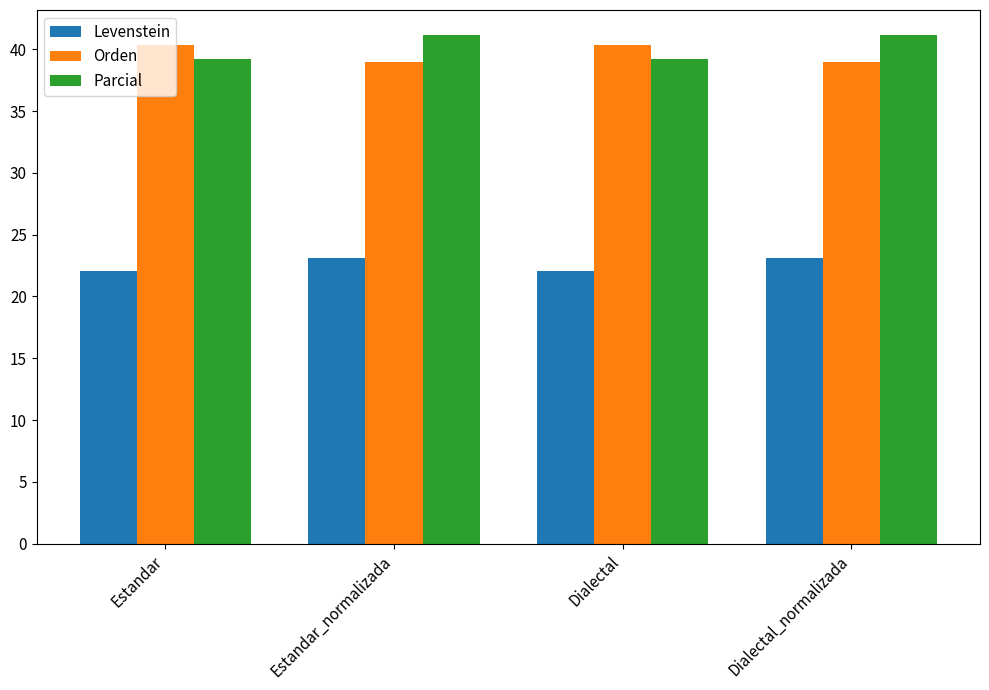

Reading left to right, transcribe all the data shown in this chart.

Levenstein: Estandar=22.1	Estandar_normalizada=23.1	Dialectal=22.1	Dialectal_normalizada=23.1
Orden: Estandar=40.3	Estandar_normalizada=39.0	Dialectal=40.3	Dialectal_normalizada=39.0
Parcial: Estandar=39.2	Estandar_normalizada=41.1	Dialectal=39.2	Dialectal_normalizada=41.1